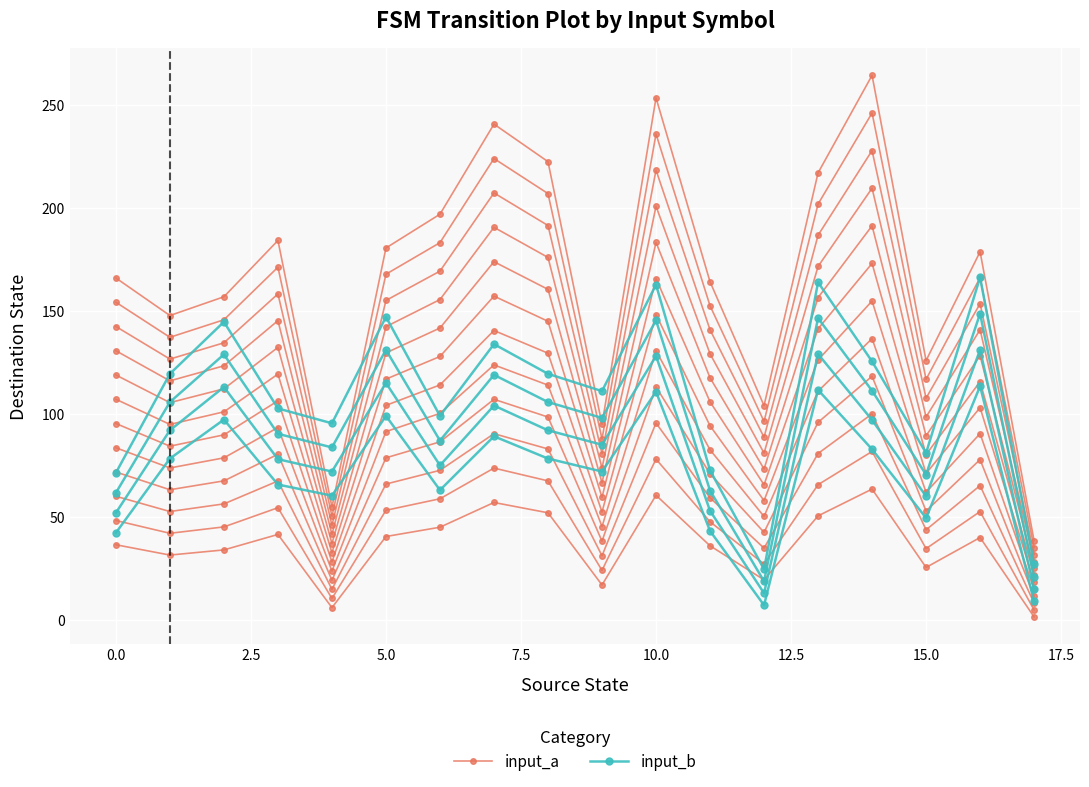

Is it true that input_a equals 1.5 at 17?

True